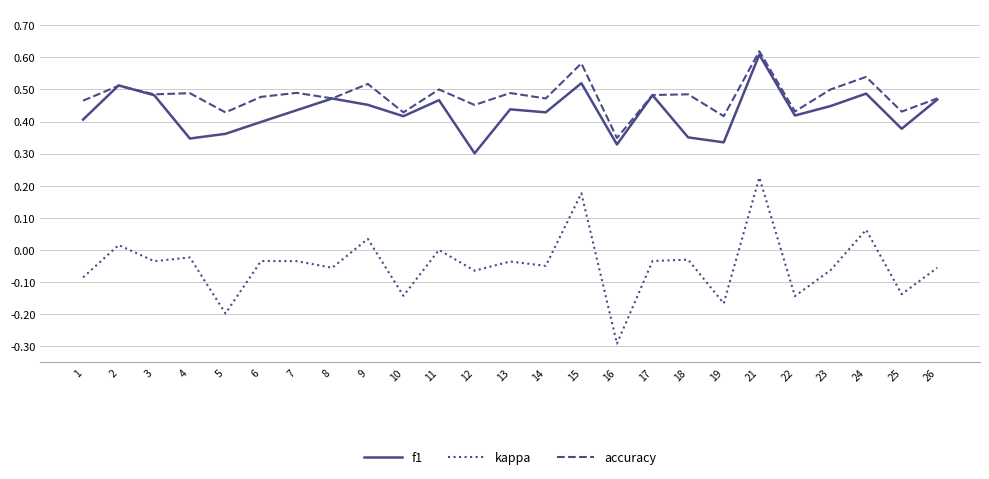

What is the sum of all kappa values?

-1.2